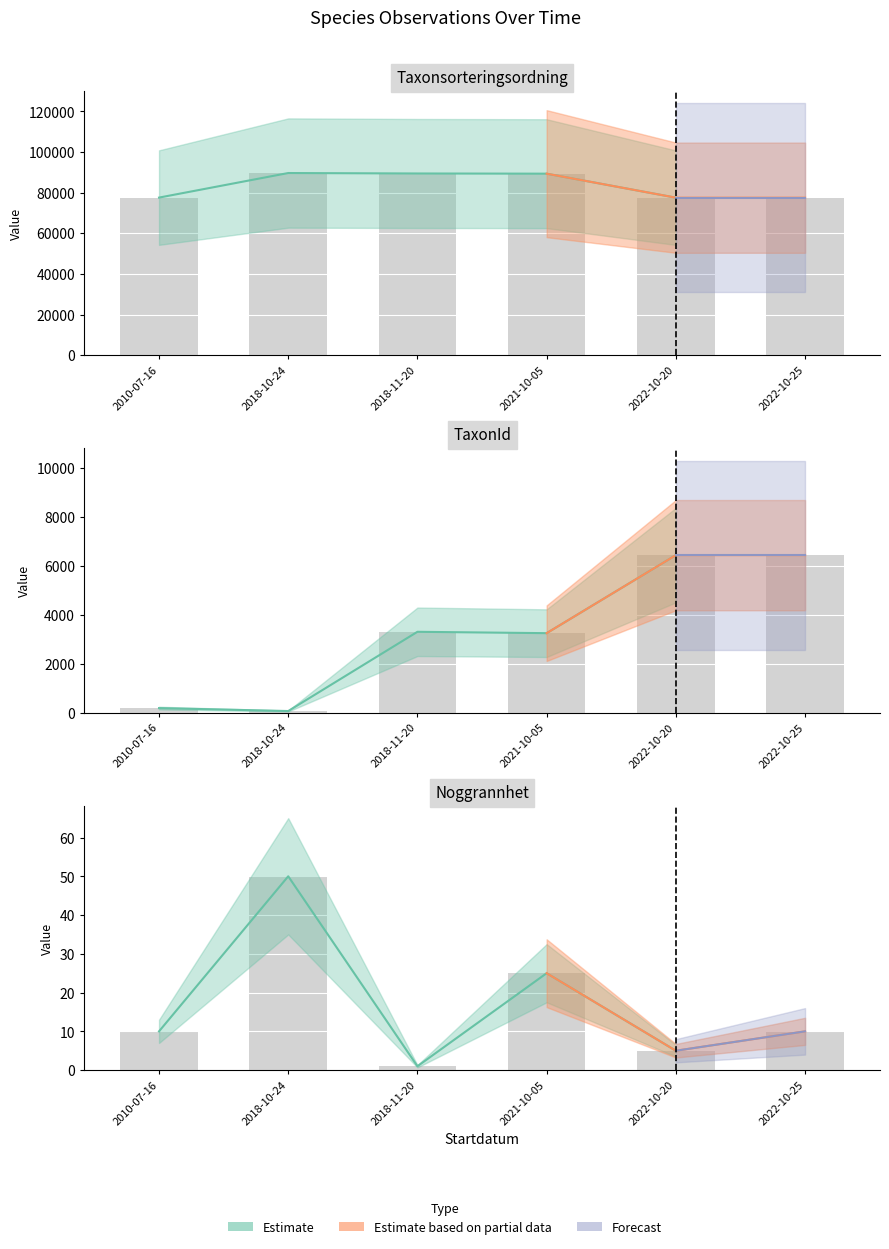

Which series has the largest range (max minus min)?

Taxonsorteringsordning